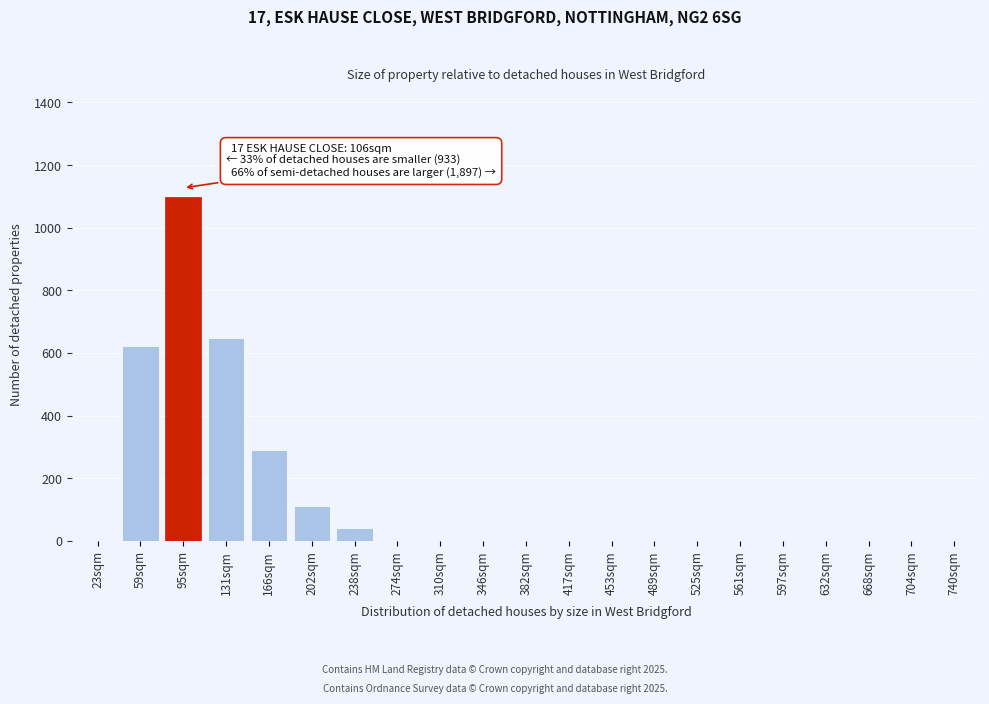

Reading right to left, transcribe all the data shown in this chart.

740sqm=0	704sqm=0	668sqm=0	632sqm=0	597sqm=0	561sqm=0	525sqm=0	489sqm=0	453sqm=0	417sqm=0	382sqm=0	346sqm=0	310sqm=0	274sqm=0	238sqm=40	202sqm=110	166sqm=290	131sqm=648	95sqm=1097	59sqm=622	23sqm=0